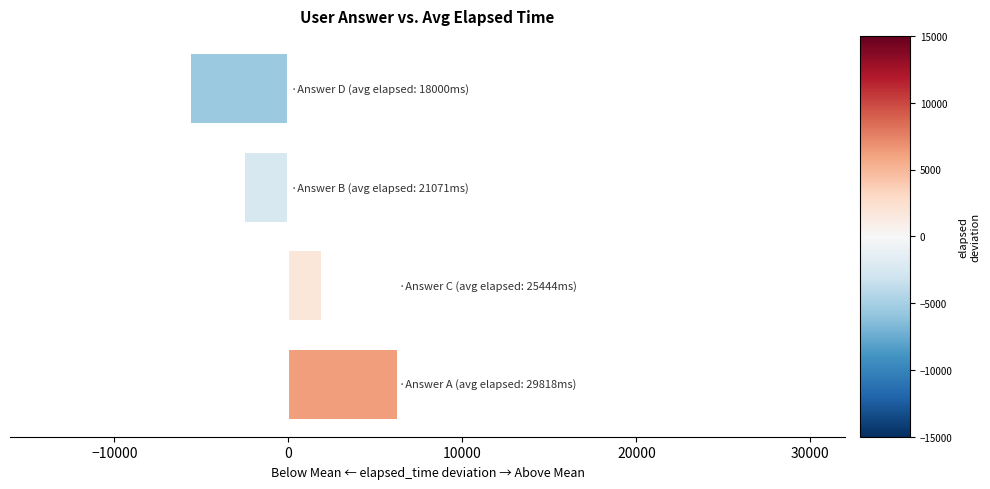

What is the difference between the maximum and second lowest values?

8747.0